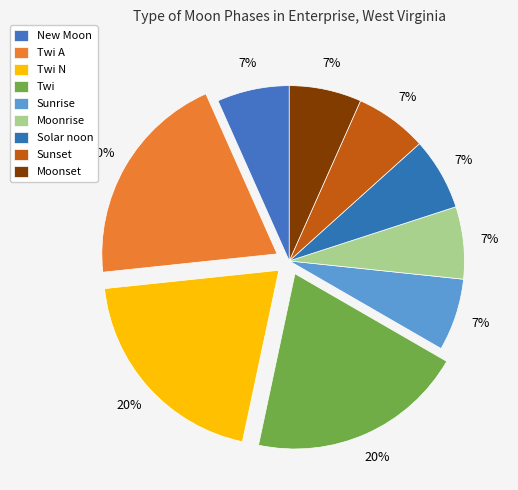

Is the sum of Twi N and Sunrise greater than half?

No